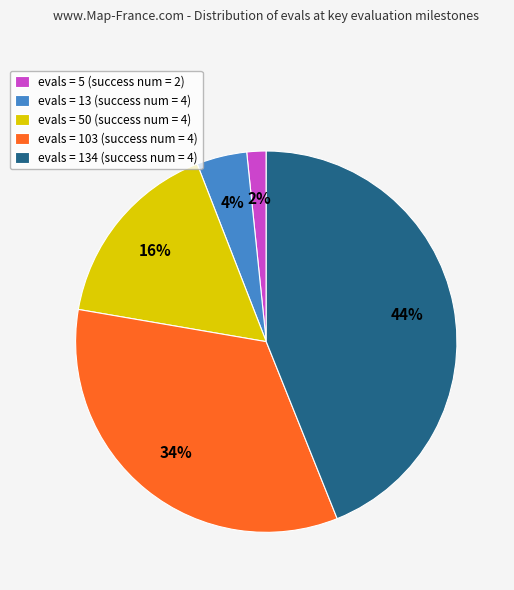

Do evals = 50 (success num = 4) and evals = 5 (success num = 2) together represent more than half of the pie?

No